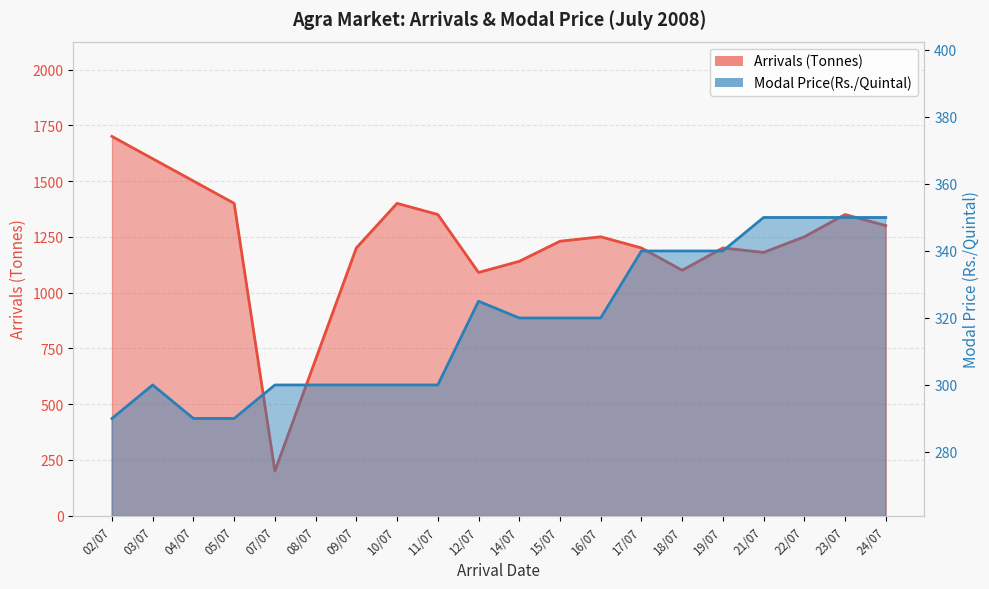

What is the average value of the Arrivals (Tonnes) series?

1217